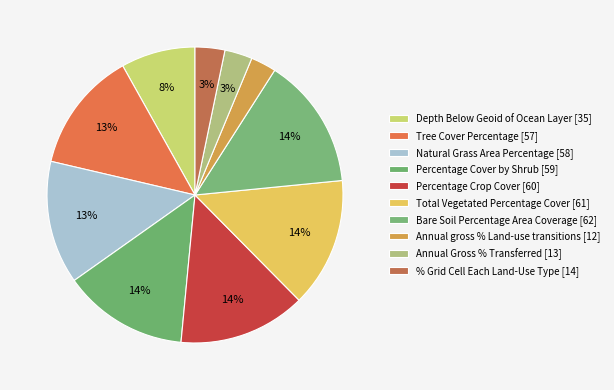

How many slices are in this pie chart?

10